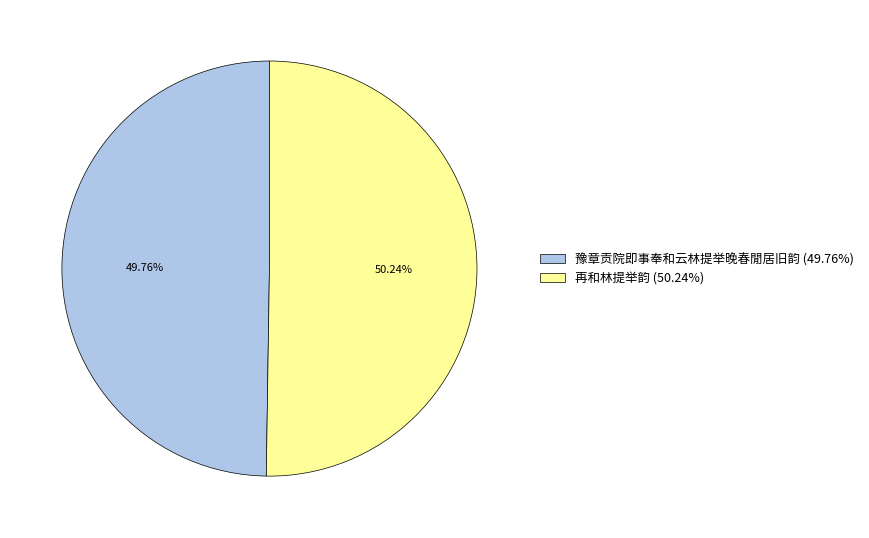

To the nearest percent, what percentage of the pie is 再和林提举韵?

50%